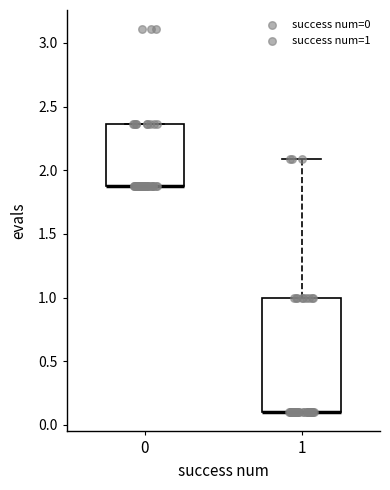

Which box is the tallest, from its lower edge to its upper edge?

1